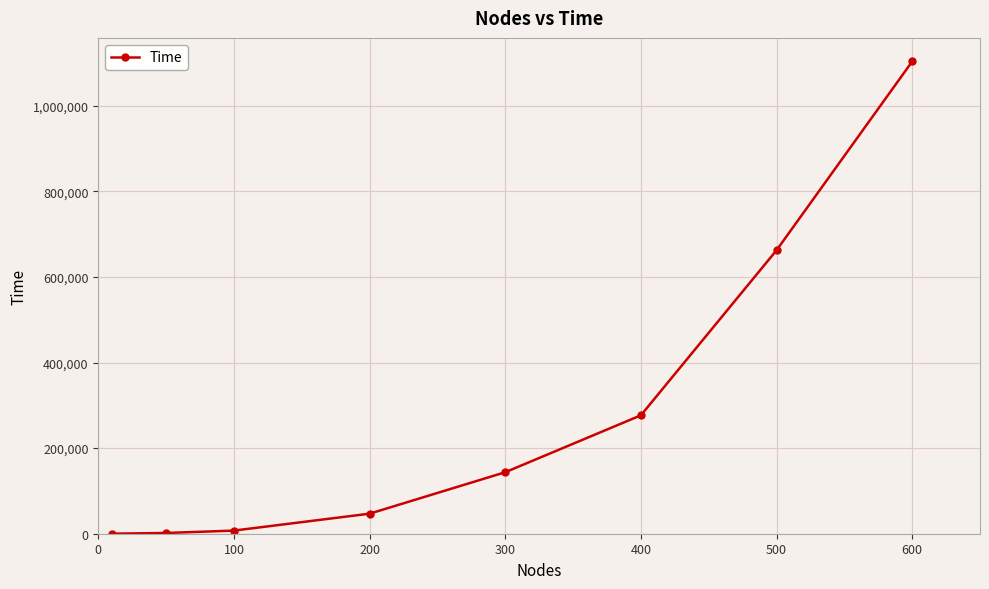

What is the difference between the maximum and minimum values?

1103258